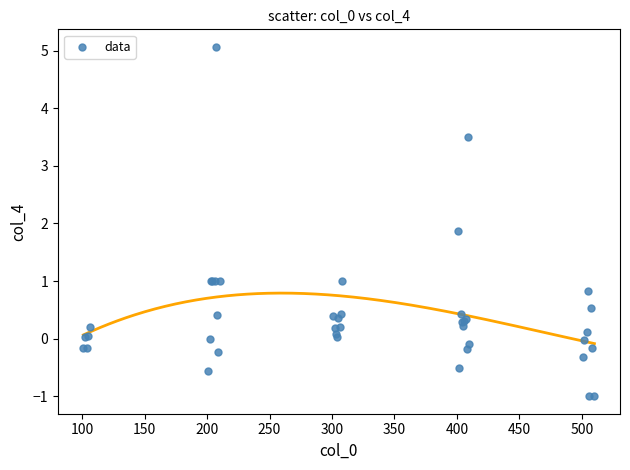

What Y value in the scatter plot is closest to 2?

1.9